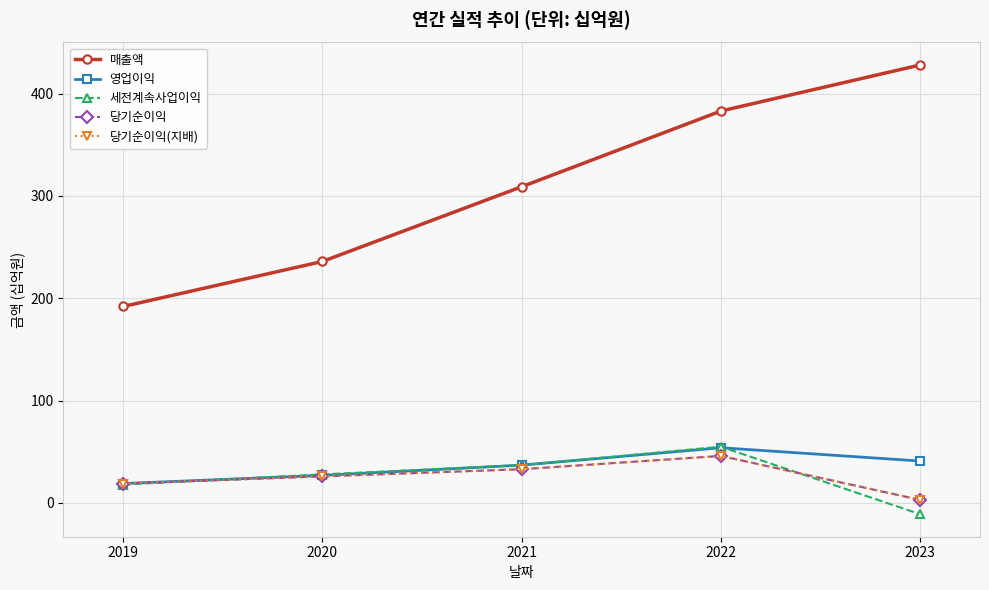

What is the highest value of the 당기순이익 series?

46